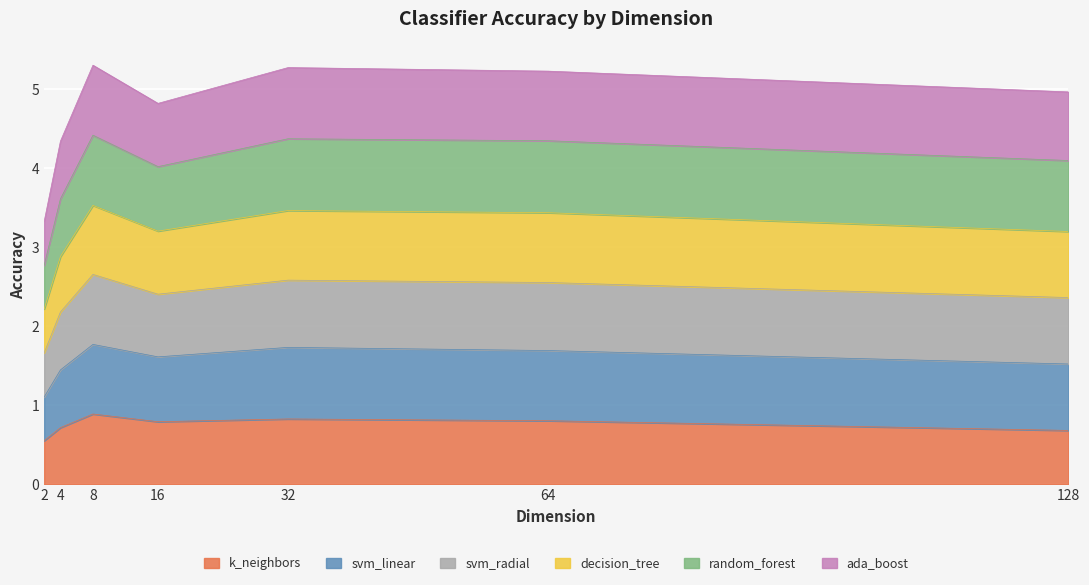

What is the smallest value displayed?

0.6